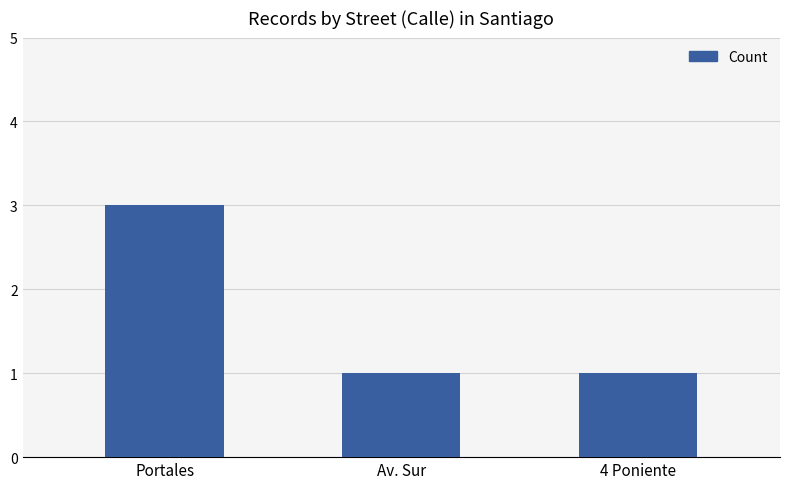

Count the number of categories in the chart.

3